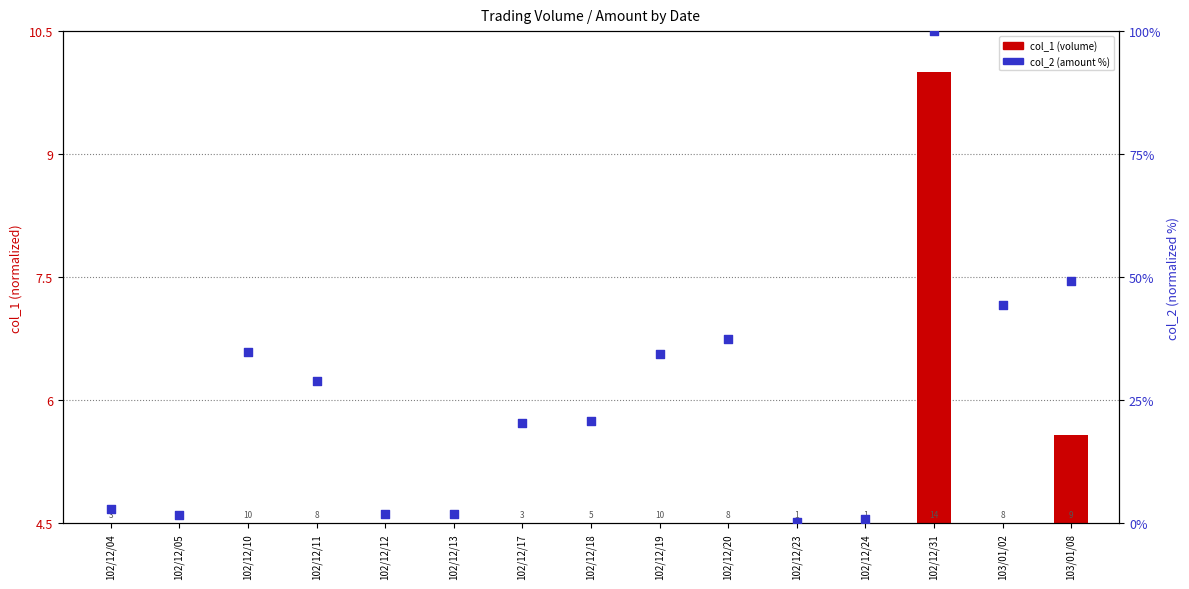

Which series contains the lowest Y value?

col_1 (volume)